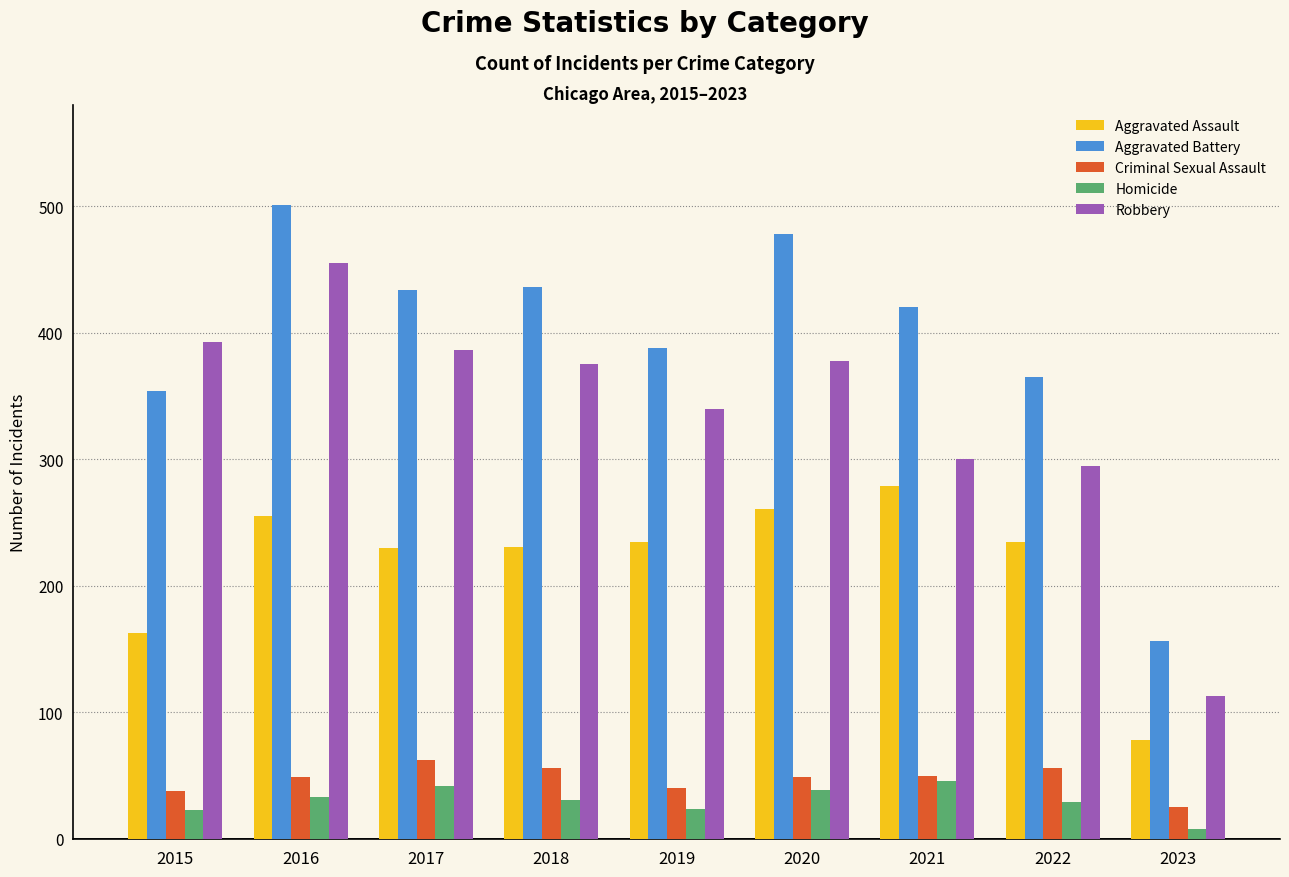

At 2023, list the series in order from smallest to largest.

Homicide, Criminal Sexual Assault, Aggravated Assault, Robbery, Aggravated Battery